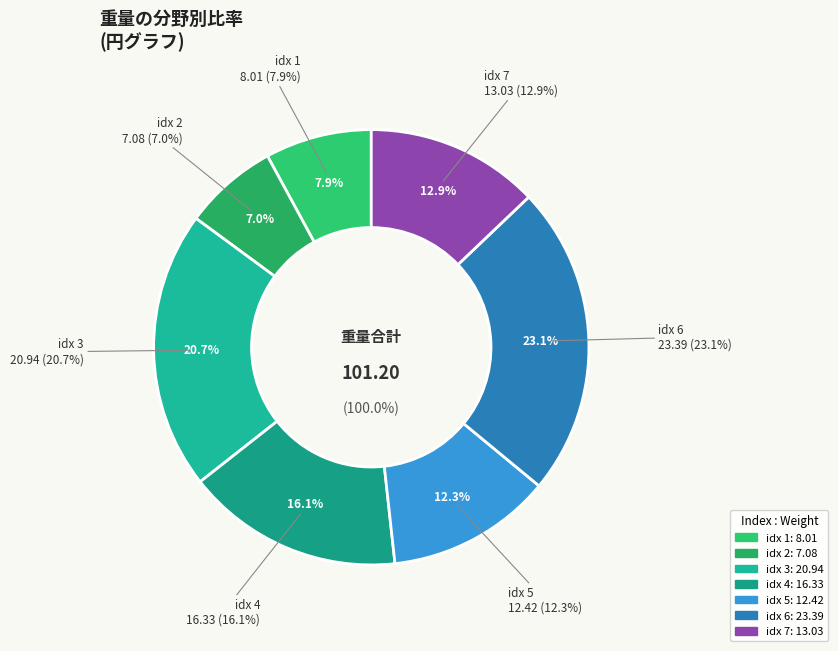

To the nearest percent, what is the difference between the 7 and 5 slice percentages?

1%